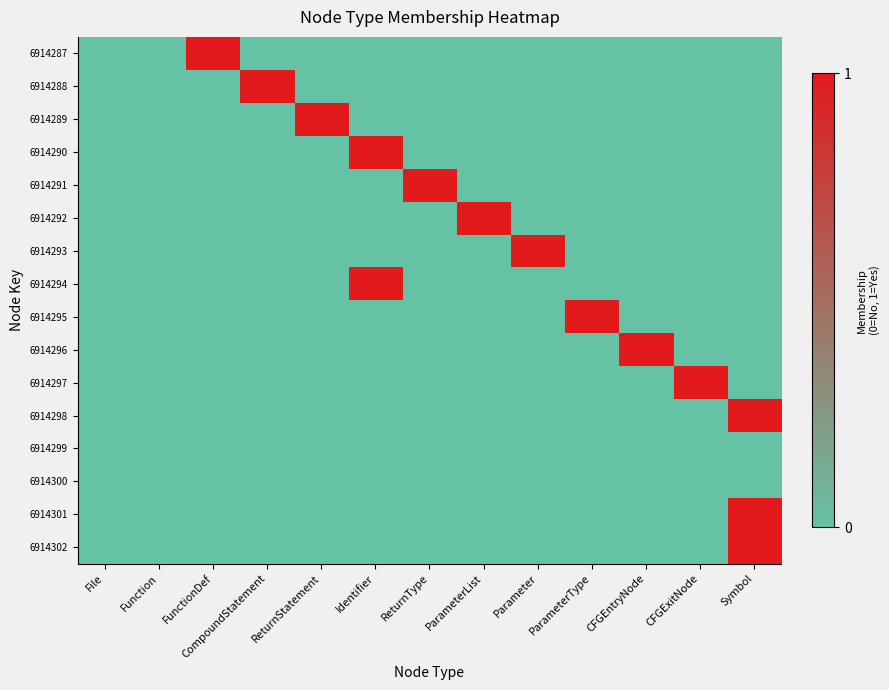

Reading left to right, what are all the values shown in this chart?

6914287: File=0	Function=0	FunctionDef=1	CompoundStatement=0	ReturnStatement=0	Identifier=0	ReturnType=0	ParameterList=0	Parameter=0	ParameterType=0	CFGEntryNode=0	CFGExitNode=0	Symbol=0
6914288: File=0	Function=0	FunctionDef=0	CompoundStatement=1	ReturnStatement=0	Identifier=0	ReturnType=0	ParameterList=0	Parameter=0	ParameterType=0	CFGEntryNode=0	CFGExitNode=0	Symbol=0
6914289: File=0	Function=0	FunctionDef=0	CompoundStatement=0	ReturnStatement=1	Identifier=0	ReturnType=0	ParameterList=0	Parameter=0	ParameterType=0	CFGEntryNode=0	CFGExitNode=0	Symbol=0
6914290: File=0	Function=0	FunctionDef=0	CompoundStatement=0	ReturnStatement=0	Identifier=1	ReturnType=0	ParameterList=0	Parameter=0	ParameterType=0	CFGEntryNode=0	CFGExitNode=0	Symbol=0
6914291: File=0	Function=0	FunctionDef=0	CompoundStatement=0	ReturnStatement=0	Identifier=0	ReturnType=1	ParameterList=0	Parameter=0	ParameterType=0	CFGEntryNode=0	CFGExitNode=0	Symbol=0
6914292: File=0	Function=0	FunctionDef=0	CompoundStatement=0	ReturnStatement=0	Identifier=0	ReturnType=0	ParameterList=1	Parameter=0	ParameterType=0	CFGEntryNode=0	CFGExitNode=0	Symbol=0
6914293: File=0	Function=0	FunctionDef=0	CompoundStatement=0	ReturnStatement=0	Identifier=0	ReturnType=0	ParameterList=0	Parameter=1	ParameterType=0	CFGEntryNode=0	CFGExitNode=0	Symbol=0
6914294: File=0	Function=0	FunctionDef=0	CompoundStatement=0	ReturnStatement=0	Identifier=1	ReturnType=0	ParameterList=0	Parameter=0	ParameterType=0	CFGEntryNode=0	CFGExitNode=0	Symbol=0
6914295: File=0	Function=0	FunctionDef=0	CompoundStatement=0	ReturnStatement=0	Identifier=0	ReturnType=0	ParameterList=0	Parameter=0	ParameterType=1	CFGEntryNode=0	CFGExitNode=0	Symbol=0
6914296: File=0	Function=0	FunctionDef=0	CompoundStatement=0	ReturnStatement=0	Identifier=0	ReturnType=0	ParameterList=0	Parameter=0	ParameterType=0	CFGEntryNode=1	CFGExitNode=0	Symbol=0
6914297: File=0	Function=0	FunctionDef=0	CompoundStatement=0	ReturnStatement=0	Identifier=0	ReturnType=0	ParameterList=0	Parameter=0	ParameterType=0	CFGEntryNode=0	CFGExitNode=1	Symbol=0
6914298: File=0	Function=0	FunctionDef=0	CompoundStatement=0	ReturnStatement=0	Identifier=0	ReturnType=0	ParameterList=0	Parameter=0	ParameterType=0	CFGEntryNode=0	CFGExitNode=0	Symbol=1
6914299: File=0	Function=0	FunctionDef=0	CompoundStatement=0	ReturnStatement=0	Identifier=0	ReturnType=0	ParameterList=0	Parameter=0	ParameterType=0	CFGEntryNode=0	CFGExitNode=0	Symbol=0
6914300: File=0	Function=0	FunctionDef=0	CompoundStatement=0	ReturnStatement=0	Identifier=0	ReturnType=0	ParameterList=0	Parameter=0	ParameterType=0	CFGEntryNode=0	CFGExitNode=0	Symbol=0
6914301: File=0	Function=0	FunctionDef=0	CompoundStatement=0	ReturnStatement=0	Identifier=0	ReturnType=0	ParameterList=0	Parameter=0	ParameterType=0	CFGEntryNode=0	CFGExitNode=0	Symbol=1
6914302: File=0	Function=0	FunctionDef=0	CompoundStatement=0	ReturnStatement=0	Identifier=0	ReturnType=0	ParameterList=0	Parameter=0	ParameterType=0	CFGEntryNode=0	CFGExitNode=0	Symbol=1